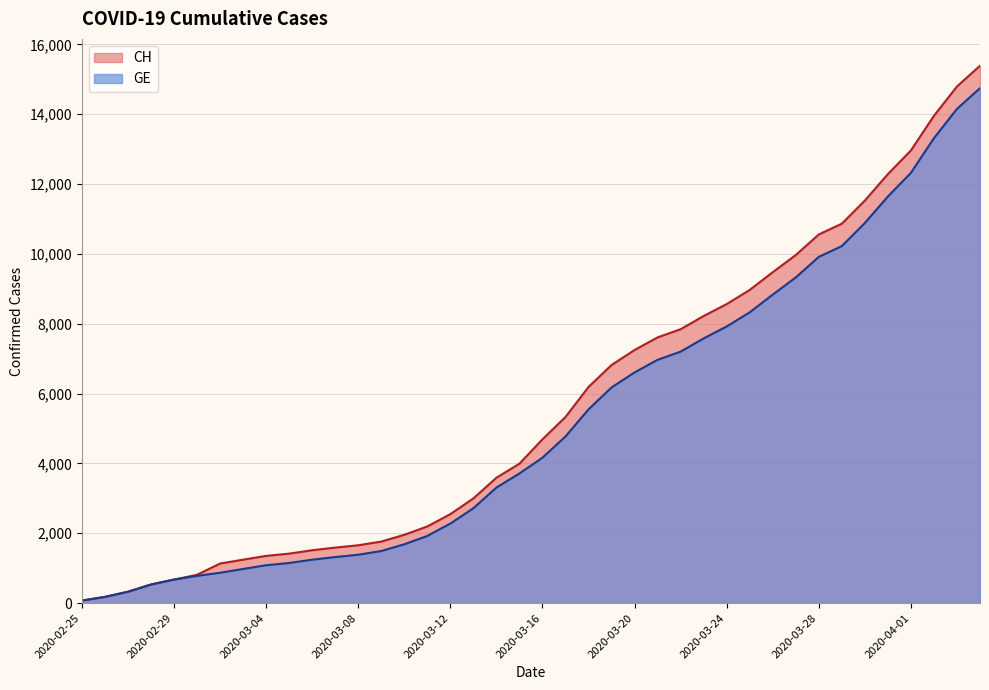

Count the number of data series in this chart.

2